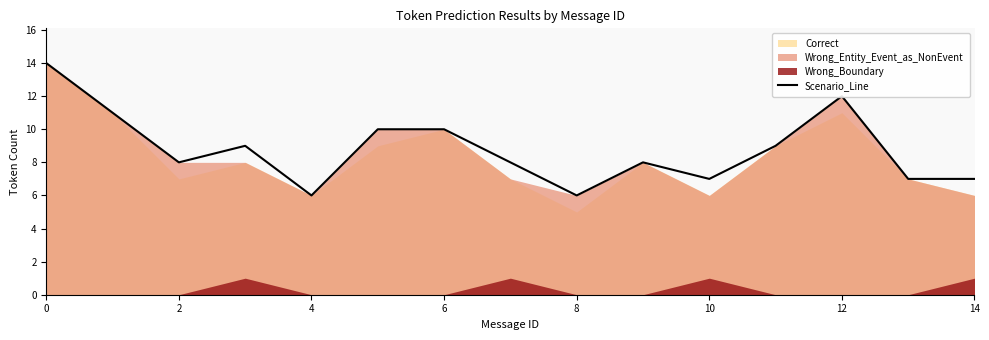

How many interior local peaks (higher than both neighbors) does the data have?

3